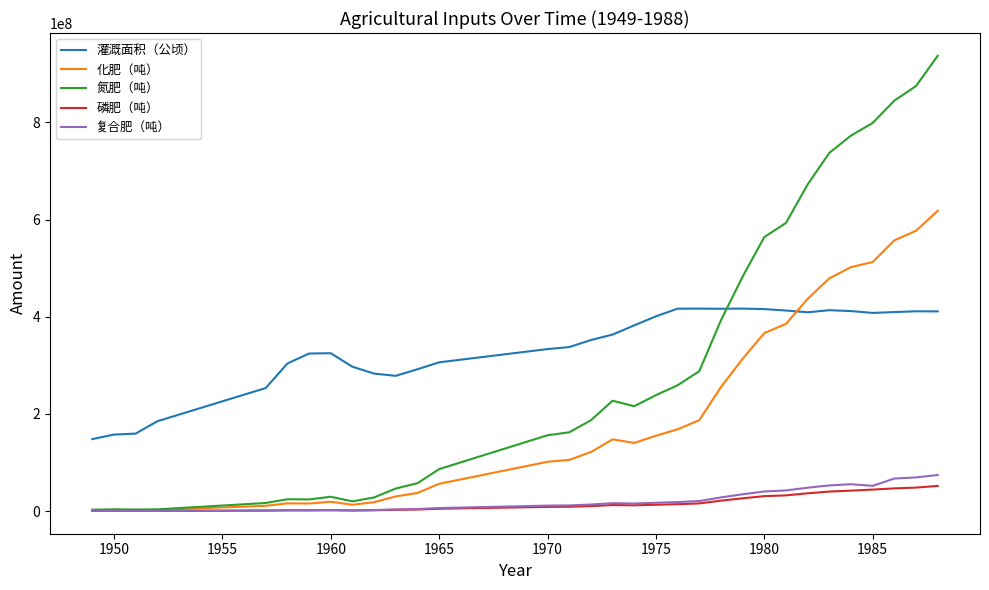

What is the maximum value shown in the chart?

937077570